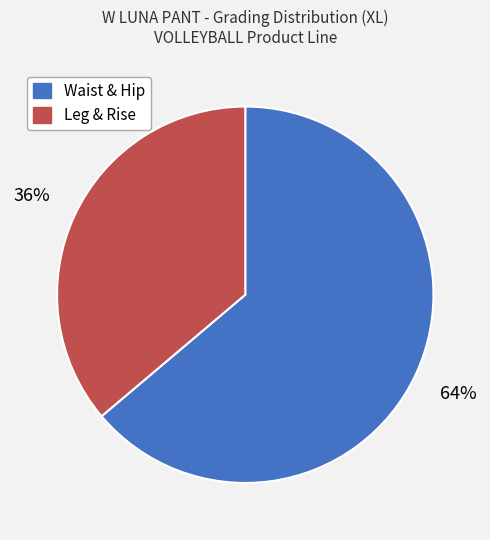

Does any single category account for the majority?

Yes